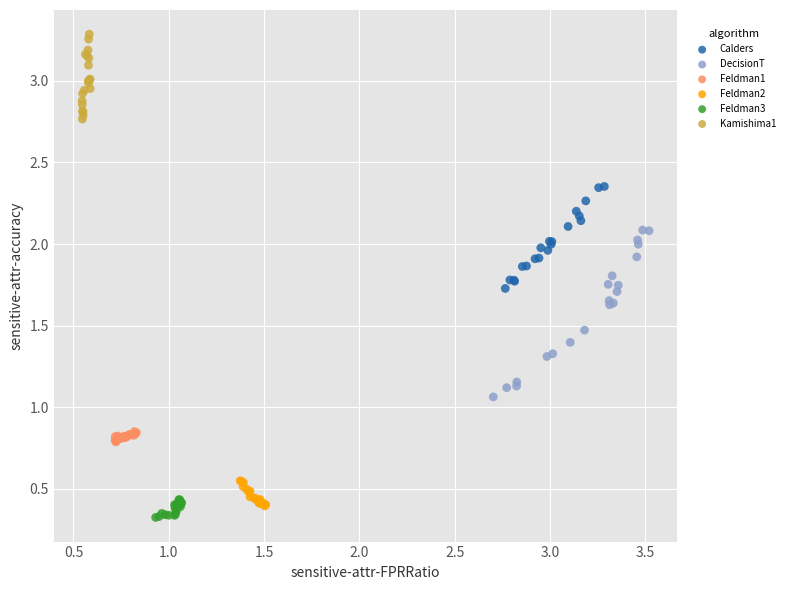

Which series contains the highest Y value?

Kamishima1